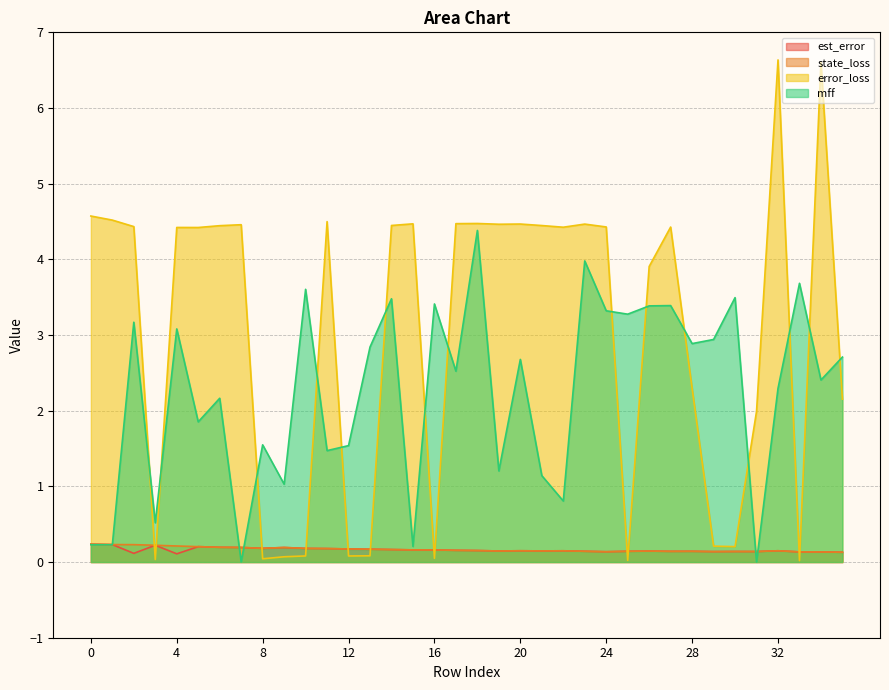

What is the difference between the second highest and minimum values in the state_loss series?

0.1